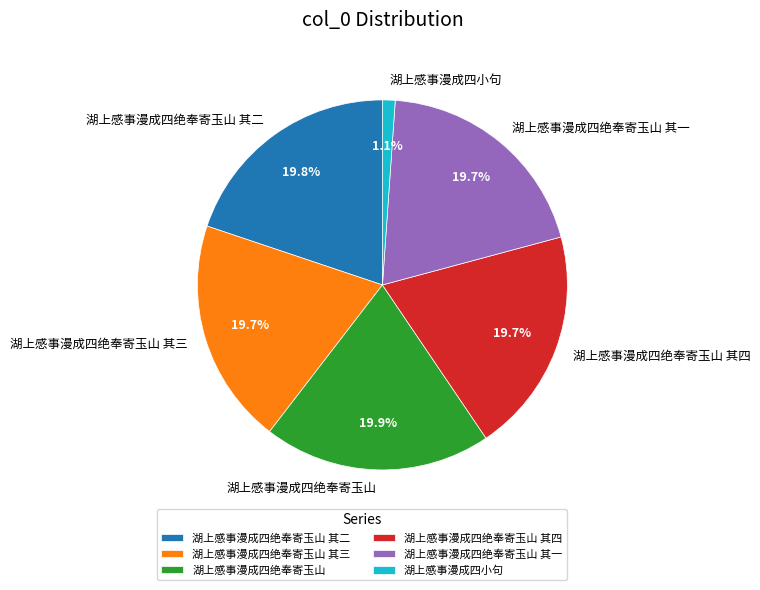

Is it true that 湖上感事漫成四绝奉寄玉山 is 33% of the pie?

False